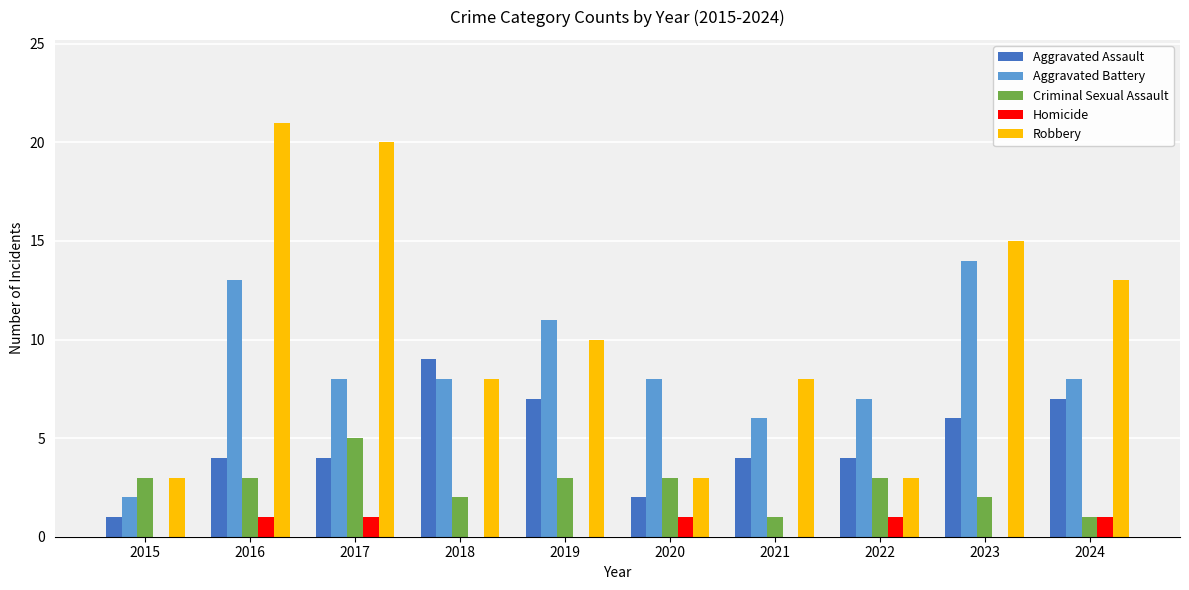

Which series changed the most between 2021 and 2022?

Robbery